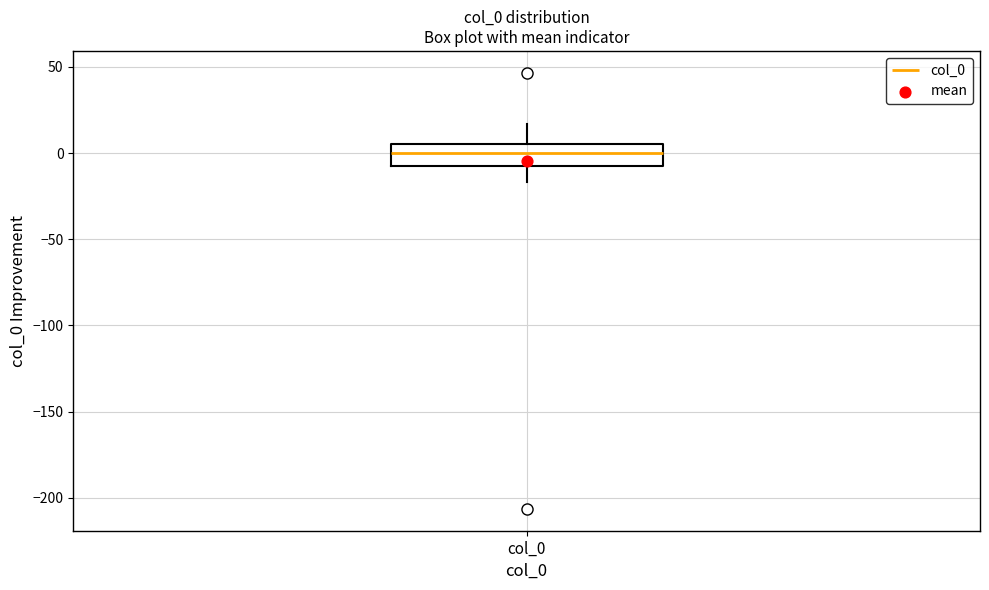

Read this box plot against the y-axis: the position of the median line, the range covered by the box, and the ends of both whiskers. The values are not printed on the chart, so give them approximately, as read against the axis.

median 0, box -5 to 5, whiskers -15 to 15